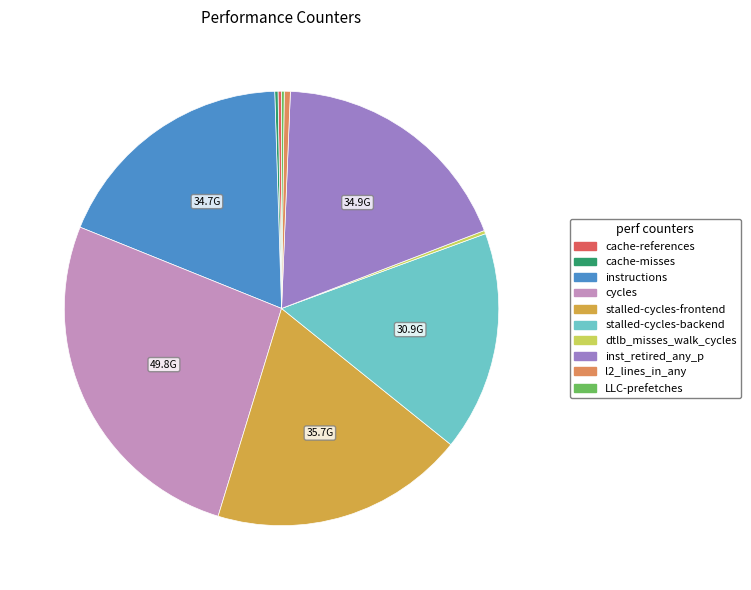

Is there a majority slice in this chart?

No